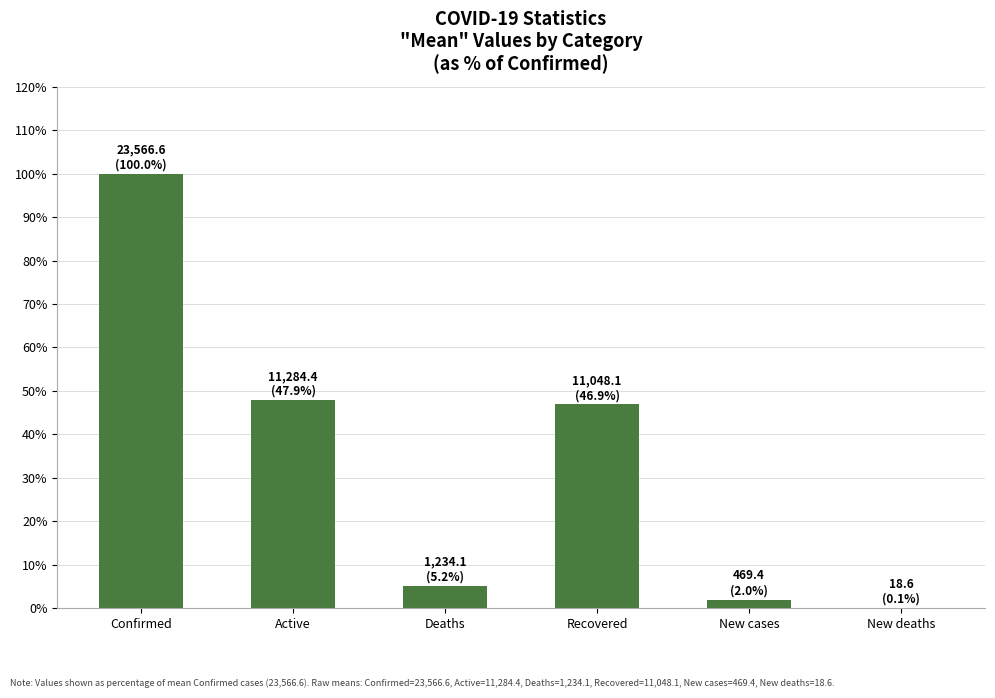

The value at Confirmed is 100.0. True or false?

True